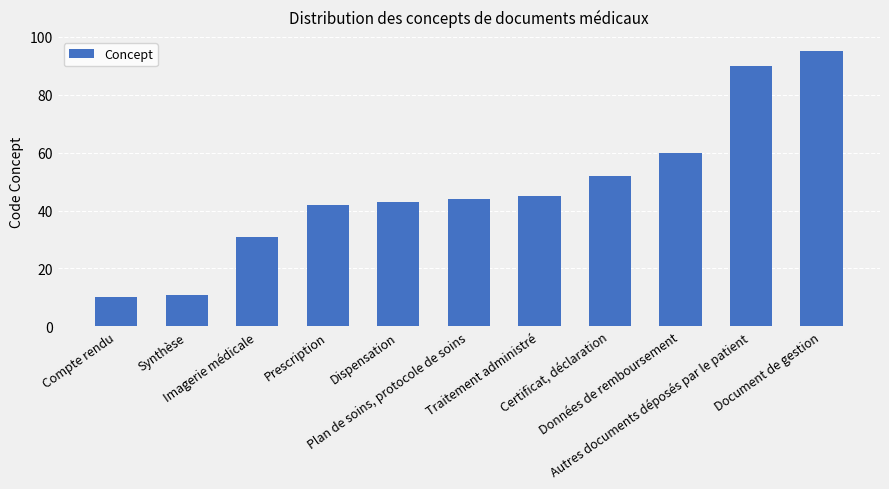

Reading right to left, extract all data points from this chart.

Document de gestion=95	Autres documents déposés par le patient=90	Données de remboursement=60	Certificat, déclaration=52	Traitement administré=45	Plan de soins, protocole de soins=44	Dispensation=43	Prescription=42	Imagerie médicale=31	Synthèse=11	Compte rendu=10